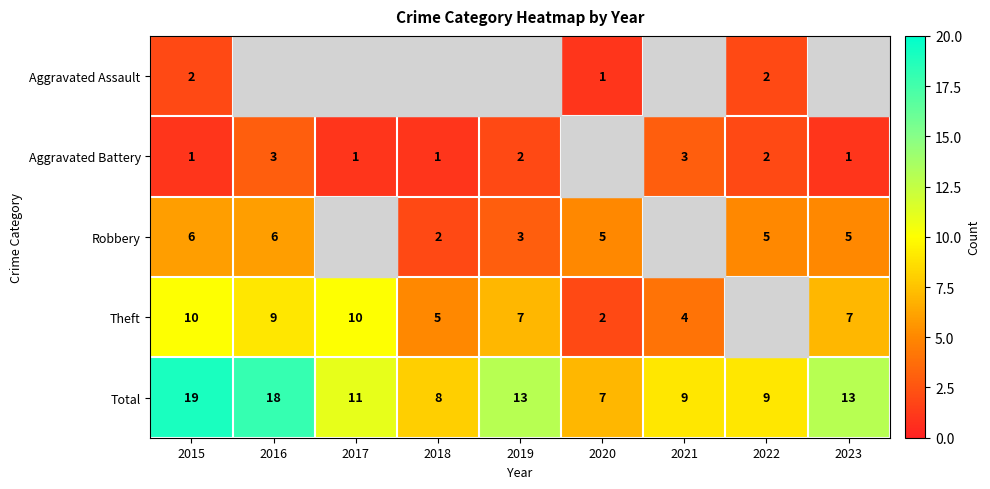

What value does the Total series have at 2016, to the nearest 10?

20